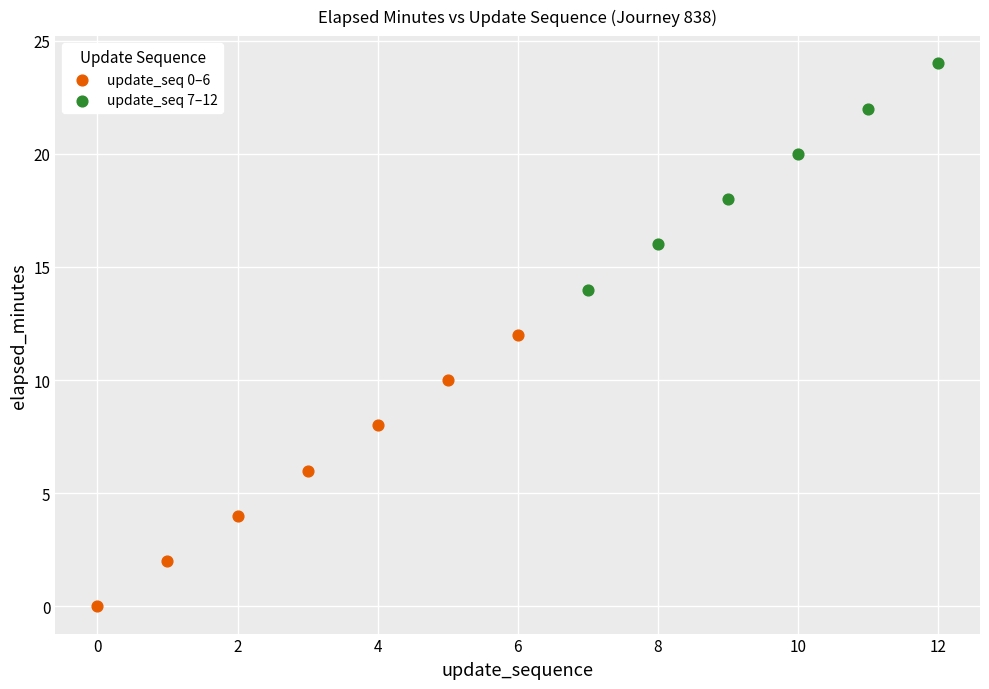

Which series contains the lowest Y value?

update_seq 0–6